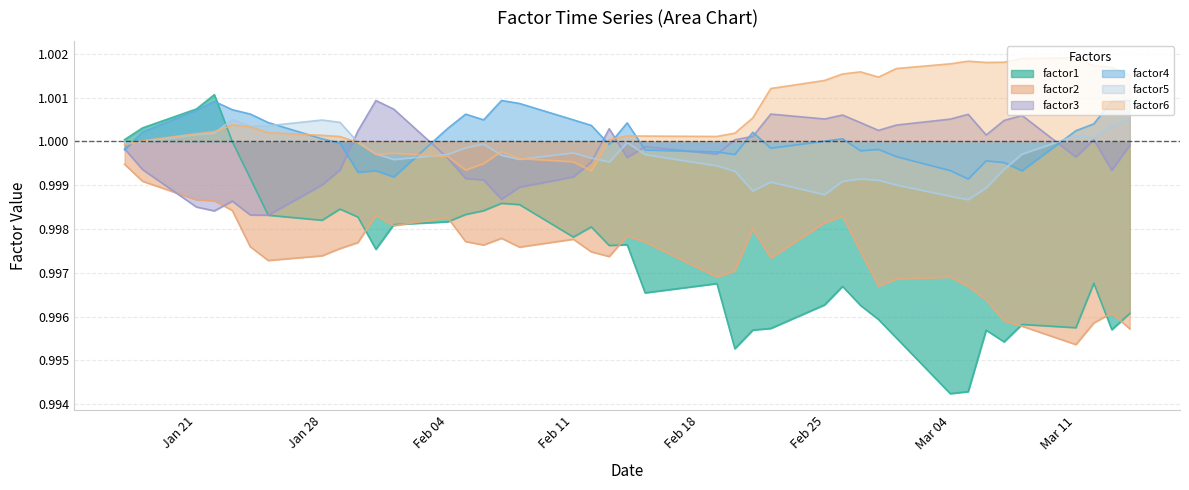

True or false: factor2 and factor6 intersect in this chart.

False